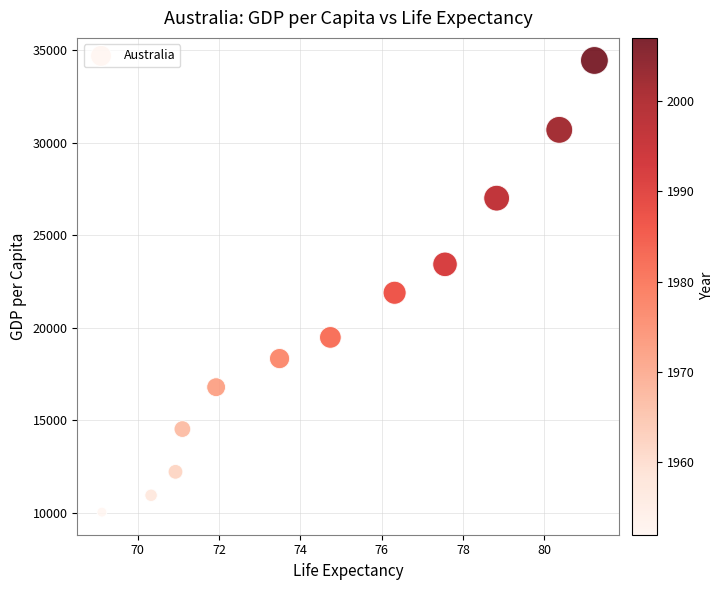

What is the average Y value?

19980.6